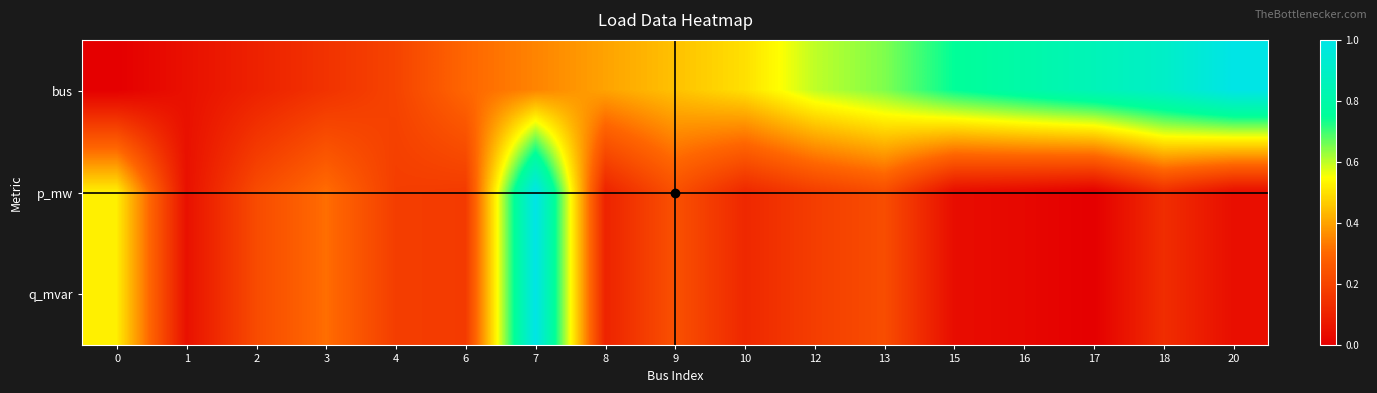

How many data points does each series have?

17